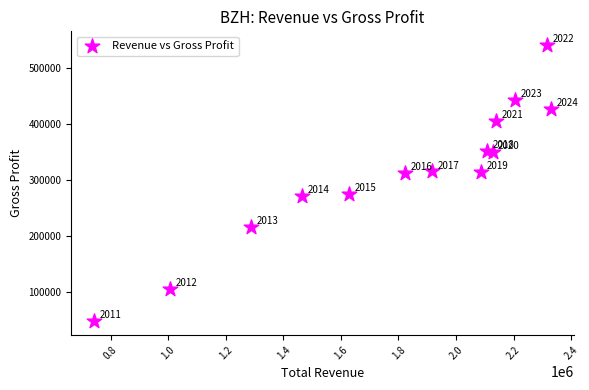

What Y value in the scatter plot is closest to 294300?

312500